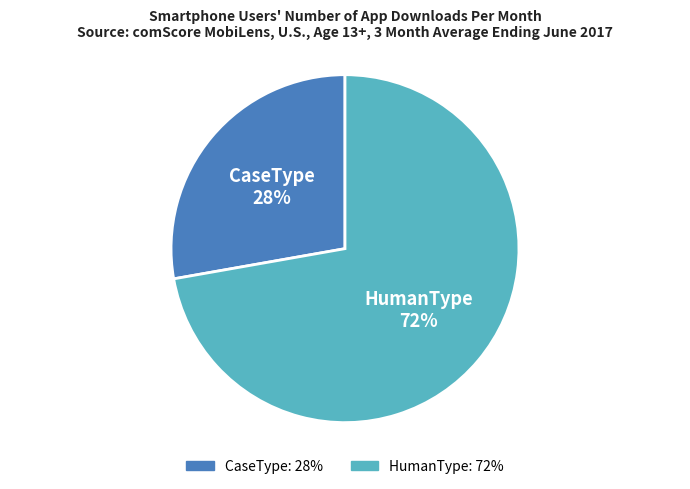

Does HumanType account for over 50% of the chart?

Yes